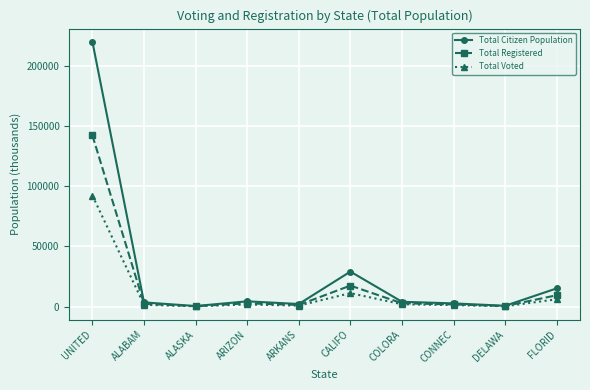

What value does the Total Voted series have at UNITED?

92251